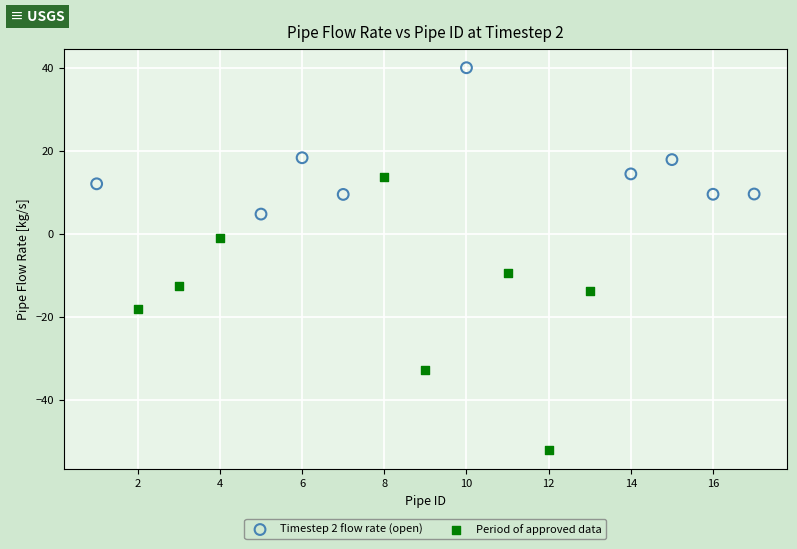

Which series contains the highest Y value?

Timestep 2 flow rate (open)